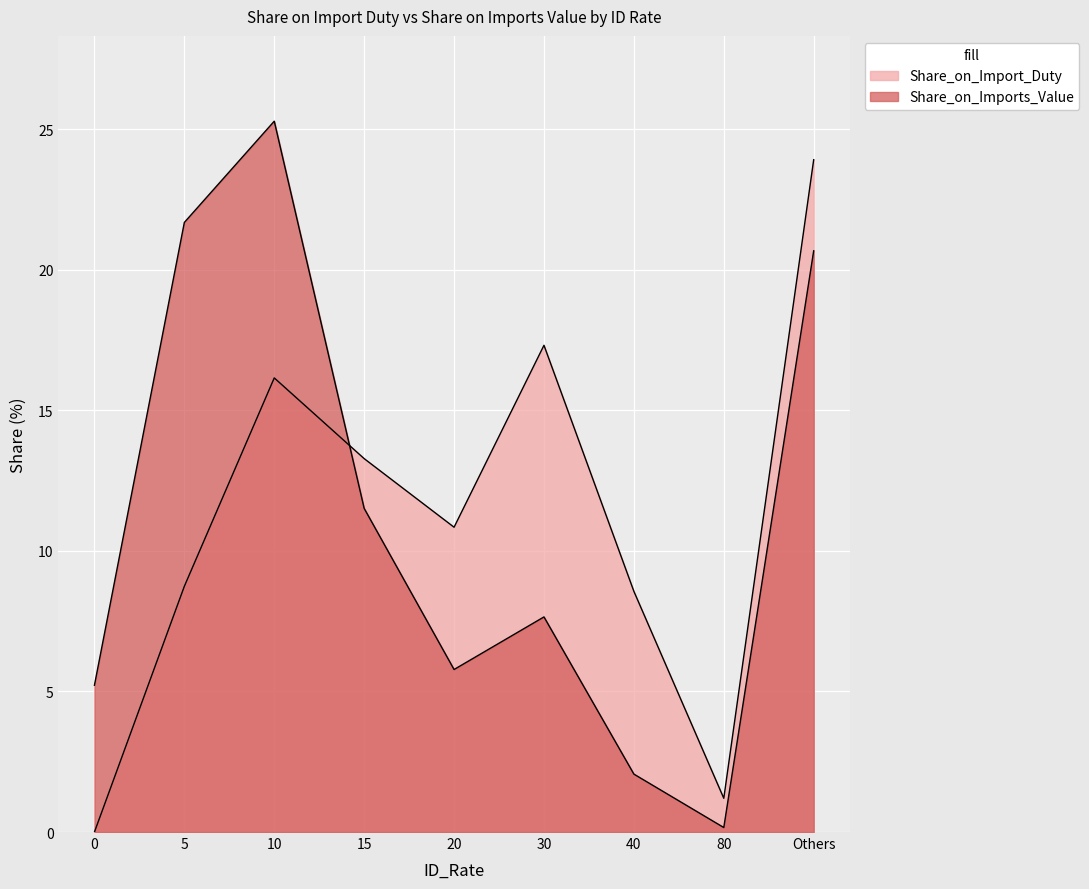

Between 0 and 10, which series saw the biggest shift?

Share_on_Imports_Value